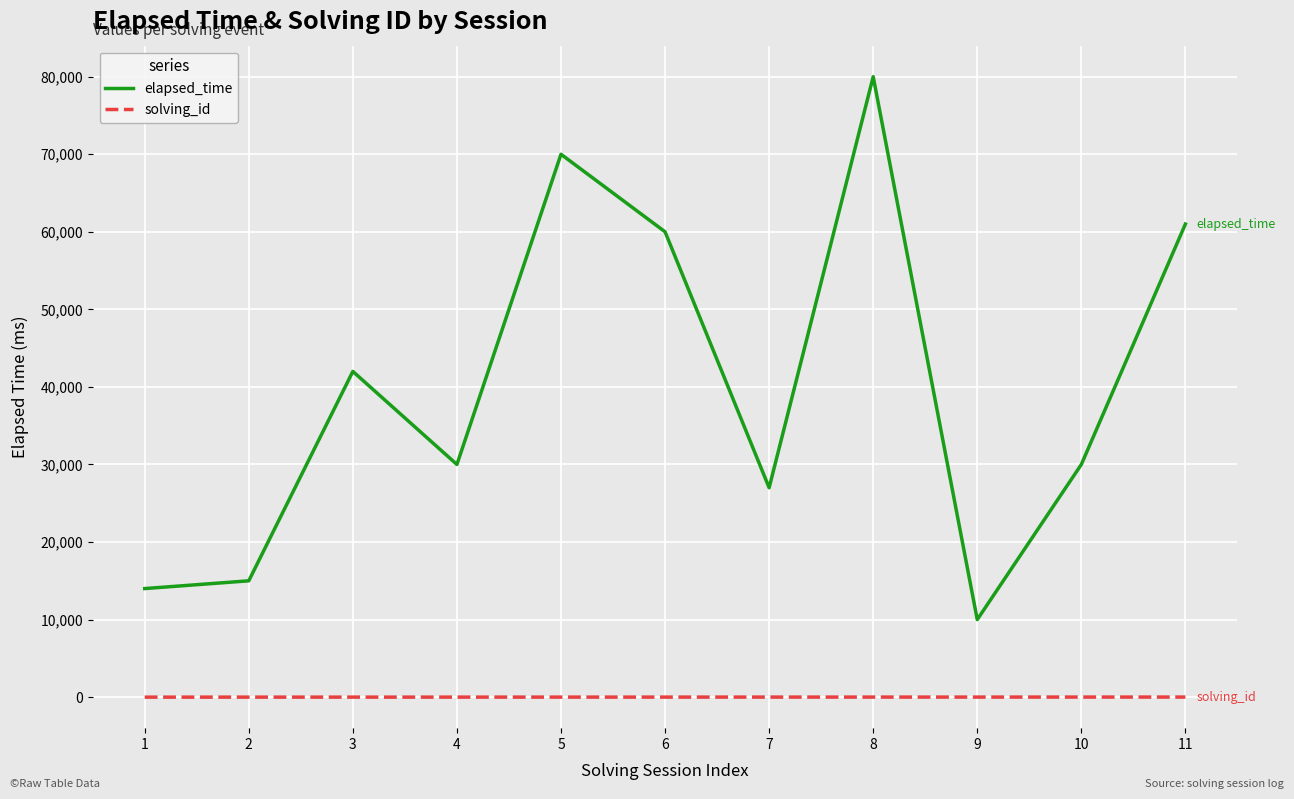

The value of elapsed_time at 8 is 80000. True or false?

True